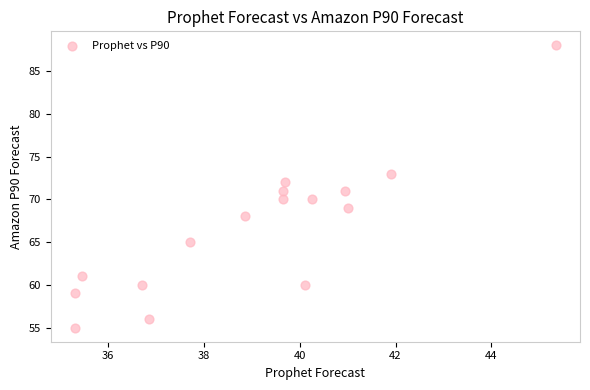

What is the range of Y values (max minus min)?

33